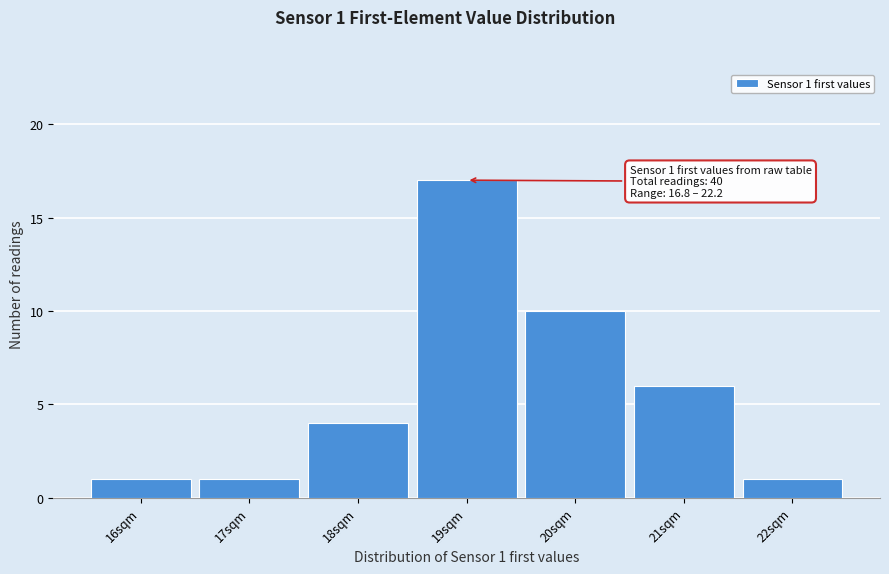

Reading left to right, list all the values displayed in this chart.

1	1	4	17	10	6	1